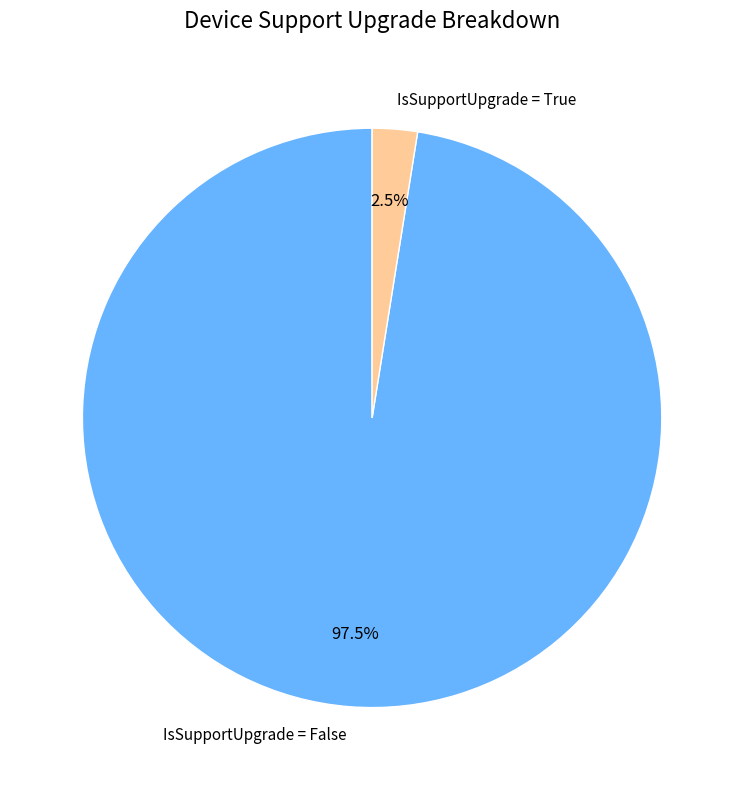

Rank the categories by value from highest to lowest.

IsSupportUpgrade = False, IsSupportUpgrade = True